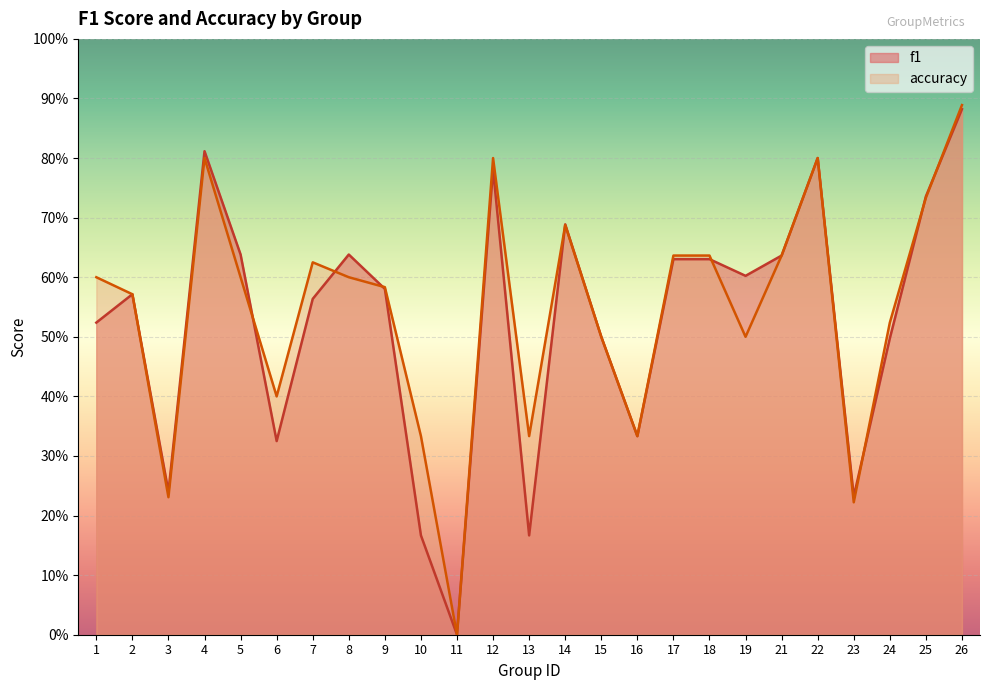

Reading left to right, transcribe all the data shown in this chart.

f1: 0.5	0.6	0.2	0.8	0.6	0.3	0.6	0.6	0.6	0.2	0.0	0.8	0.2	0.7	0.5	0.3	0.6	0.6	0.6	0.6	0.8	0.2	0.5	0.7	0.9
accuracy: 0.6	0.6	0.2	0.8	0.6	0.4	0.6	0.6	0.6	0.3	0.0	0.8	0.3	0.7	0.5	0.3	0.6	0.6	0.5	0.6	0.8	0.2	0.5	0.7	0.9